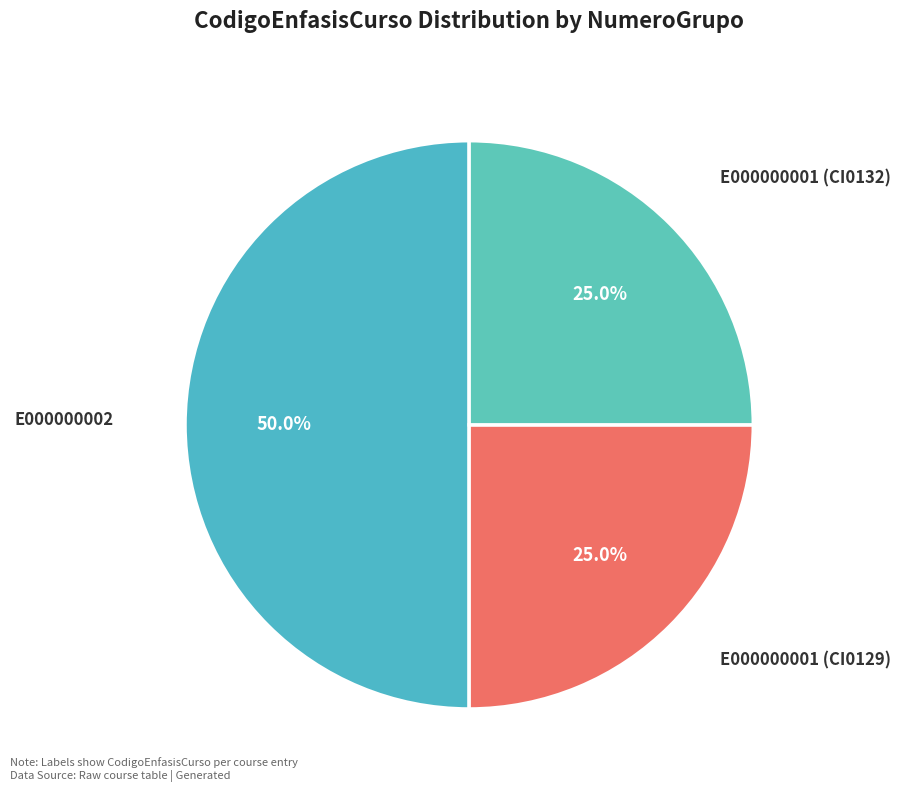

Is E000000001 (CI0129) the majority of the pie?

No